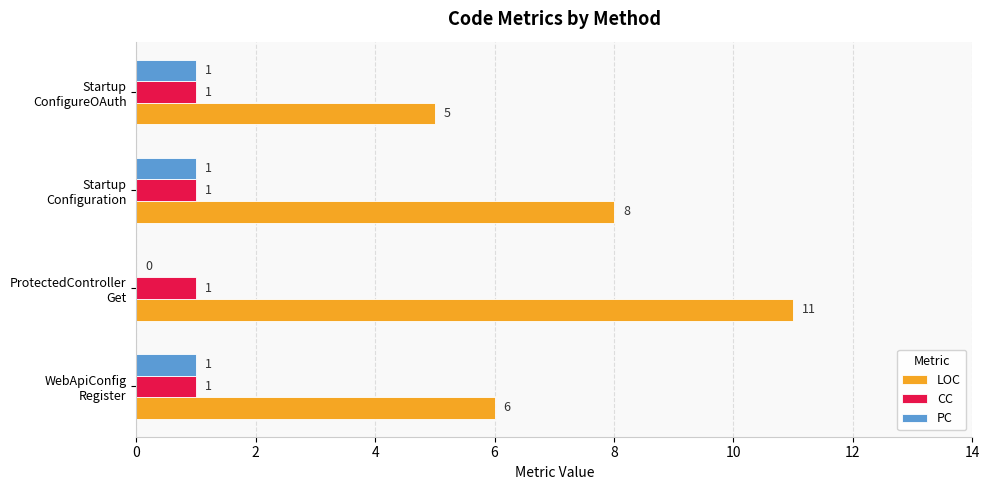

What is the sum of all CC values?

4